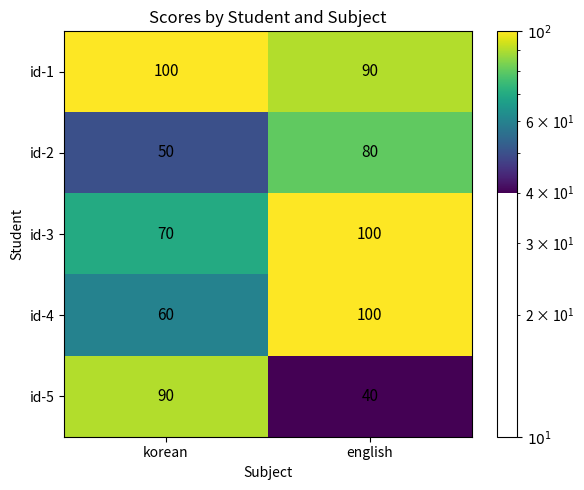

What is the total value across all series at english?

410